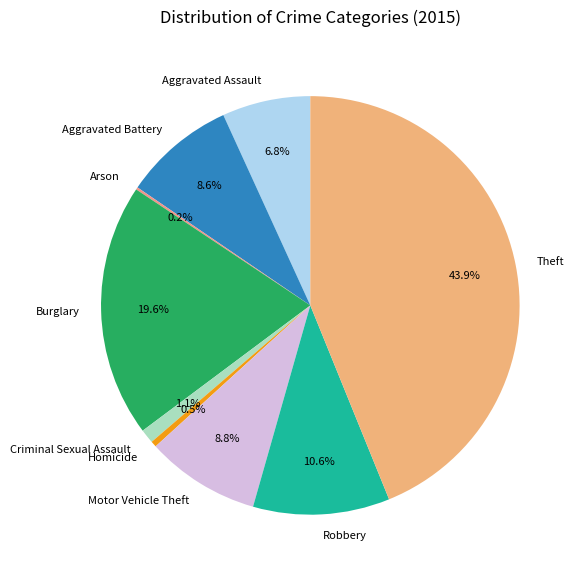

What is the ratio of the value at Theft to the value at Burglary?

2.2